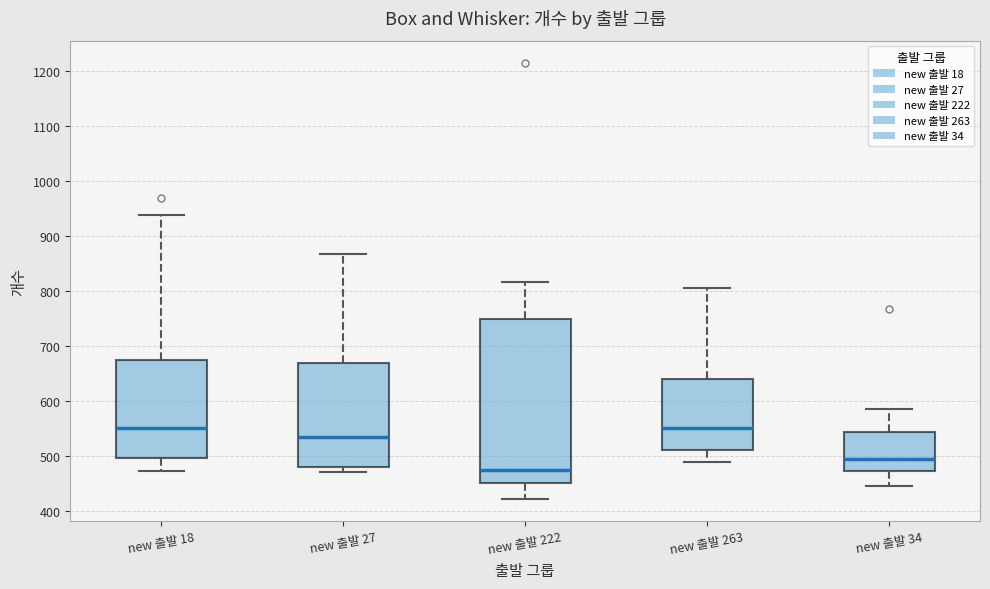

Where is the lower edge of the box for new 출발 263 on the y-axis? The values are not printed on the chart, so give them approximately, as read against the axis.

510